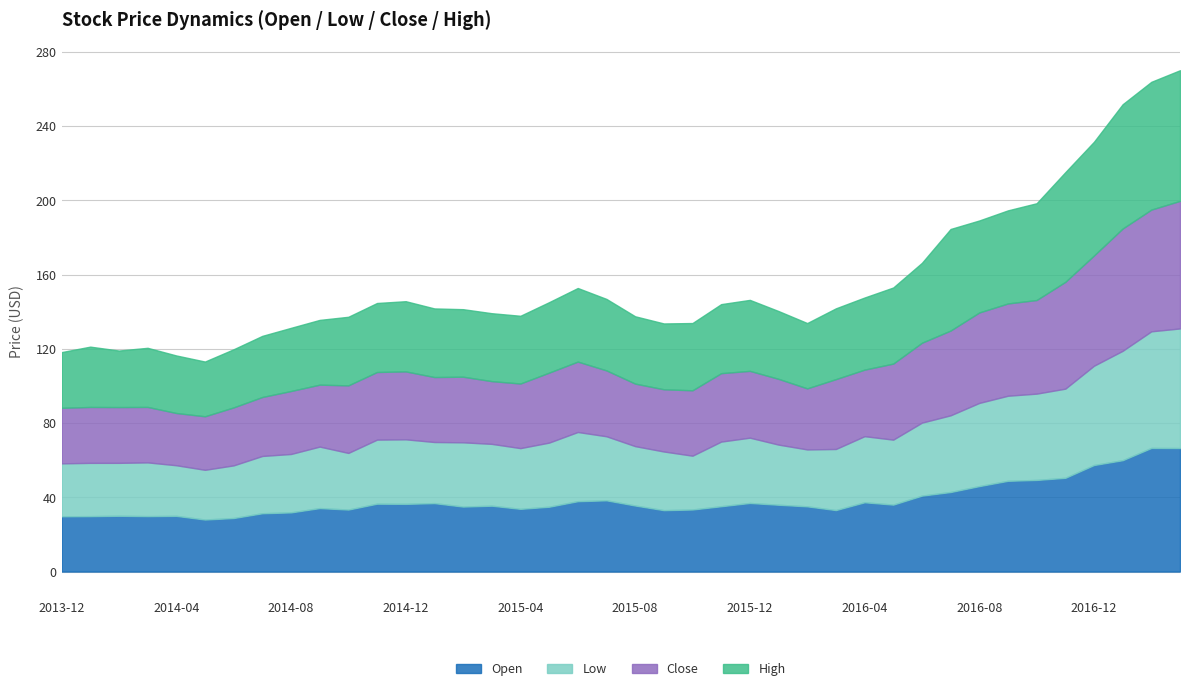

What is the label of the 35th point from the right?

2014-05